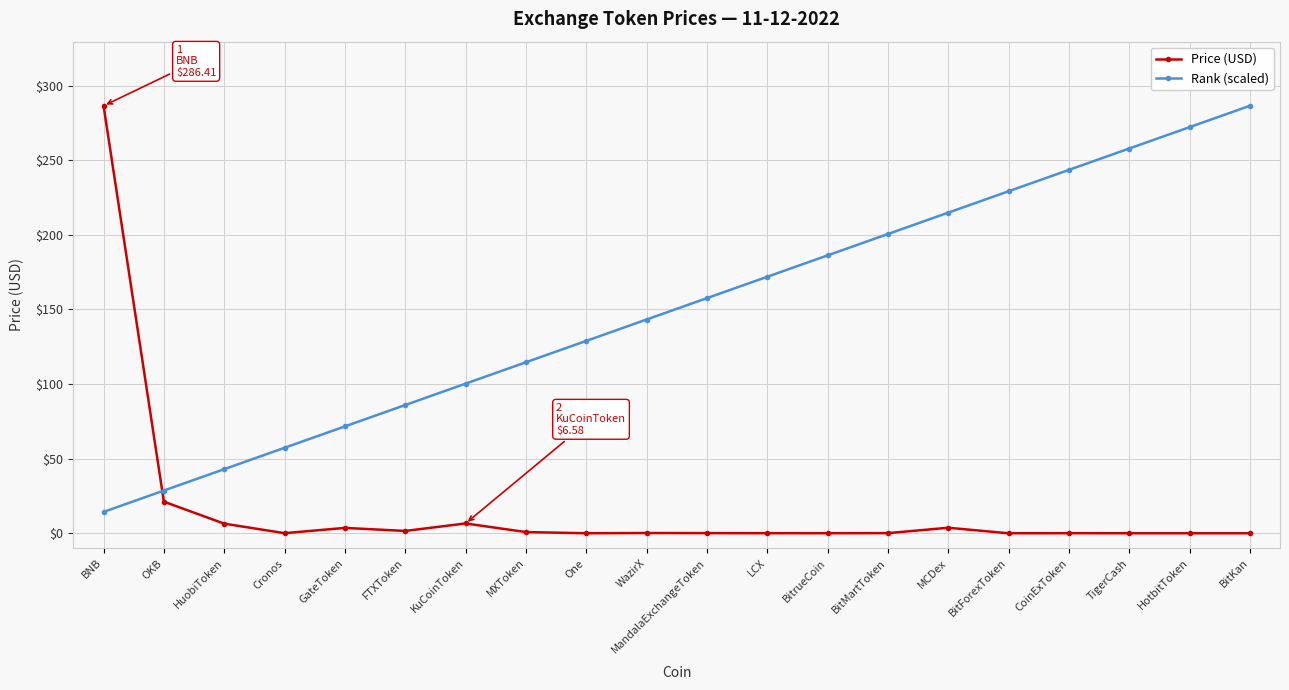

How many series are shown in this chart?

2